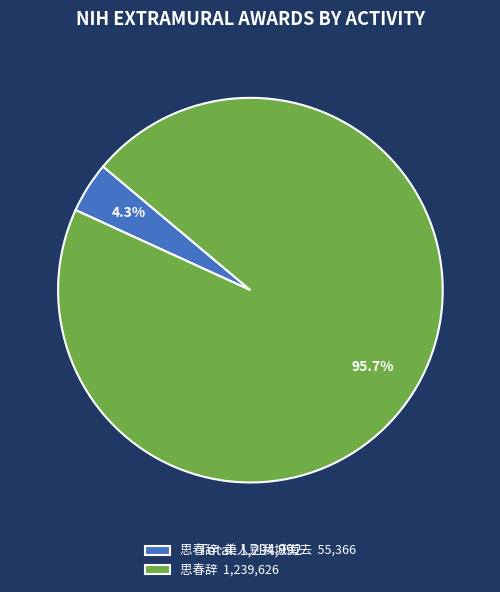

Is the sum of 思春辞·美人别我城南去 55,366 and 思春辞 1,239,626 greater than half?

Yes